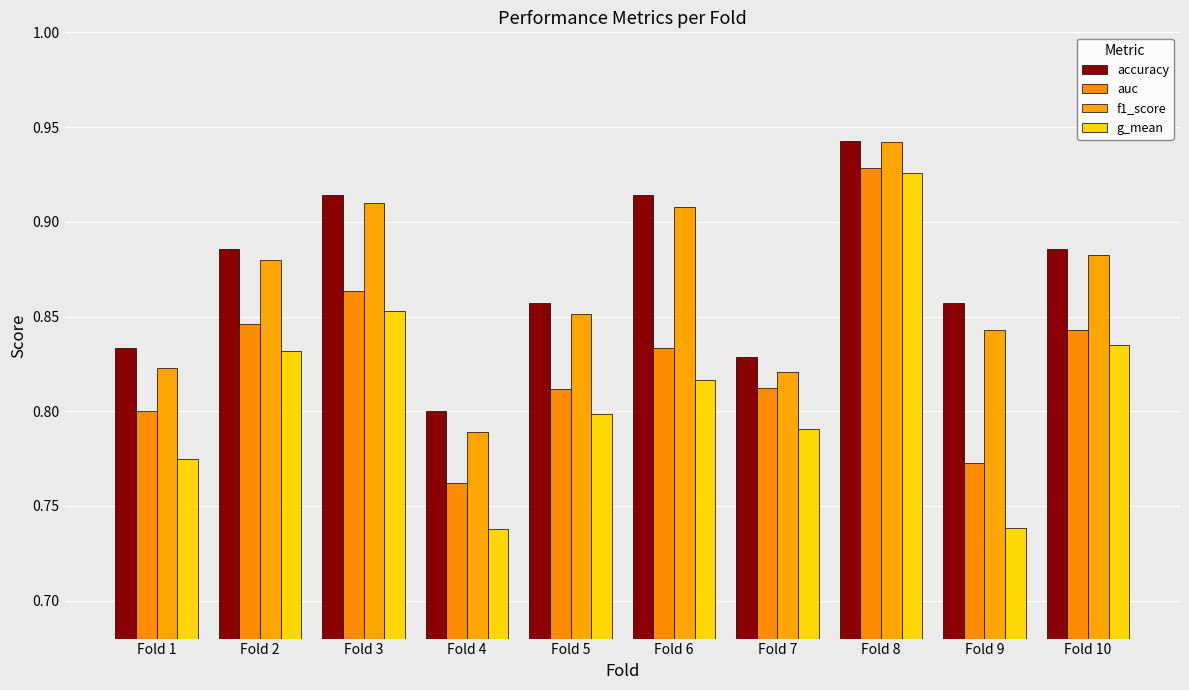

At how many categories does at least one series exceed 0?

10